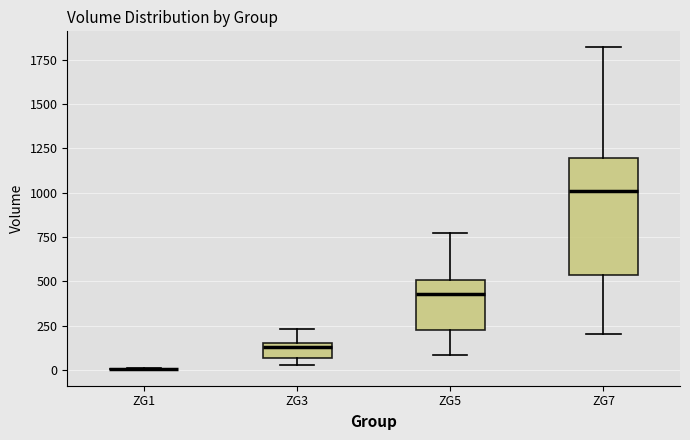

Reading left to right, read every box against the y-axis: the position of its median line, the range the box covers, and the ends of its whiskers. The values are not printed on the chart, so give them approximately, as read against the axis.

ZG1: box collapsed to a line at 0, whiskers 0 to 0
ZG3: median 150 (just below the box's upper edge), box 50 to 150, whiskers 50 (below the box's lower edge) to 250
ZG5: median 450, box 250 to 500, whiskers 100 to 750
ZG7: median 1000, box 550 to 1200, whiskers 200 to 1800